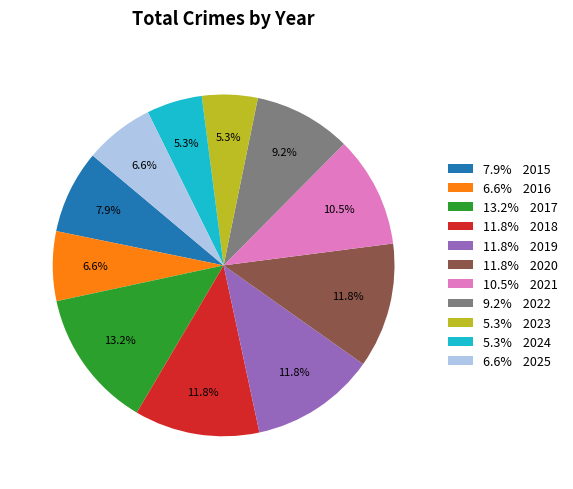

What is the ratio of the value at 11.8% 2018 to the value at 6.6% 2016?

1.8